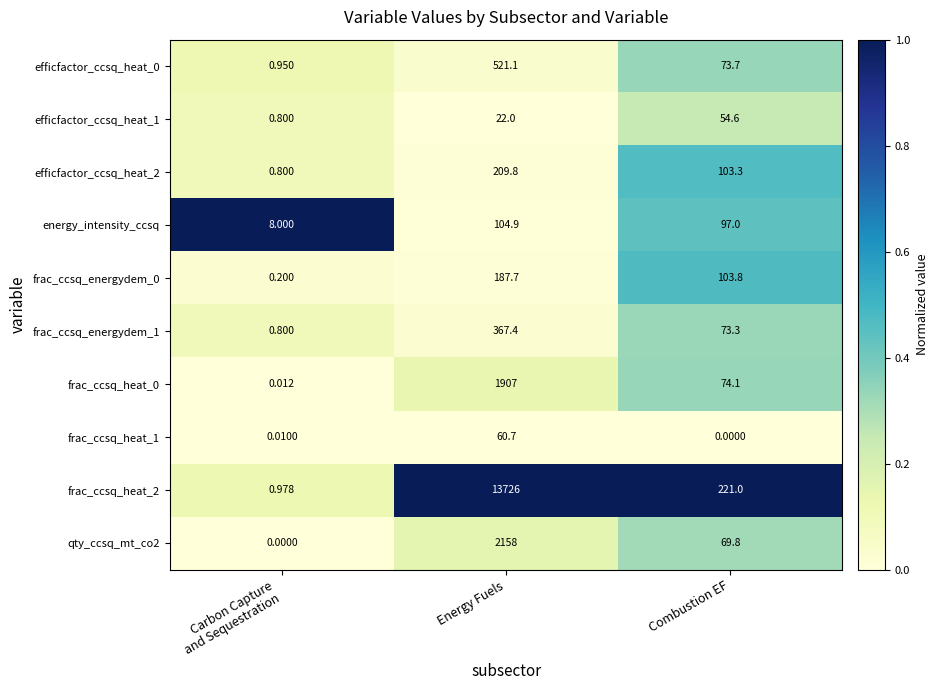

At which label does energy_intensity_ccsq reach its peak?

Energy Fuels